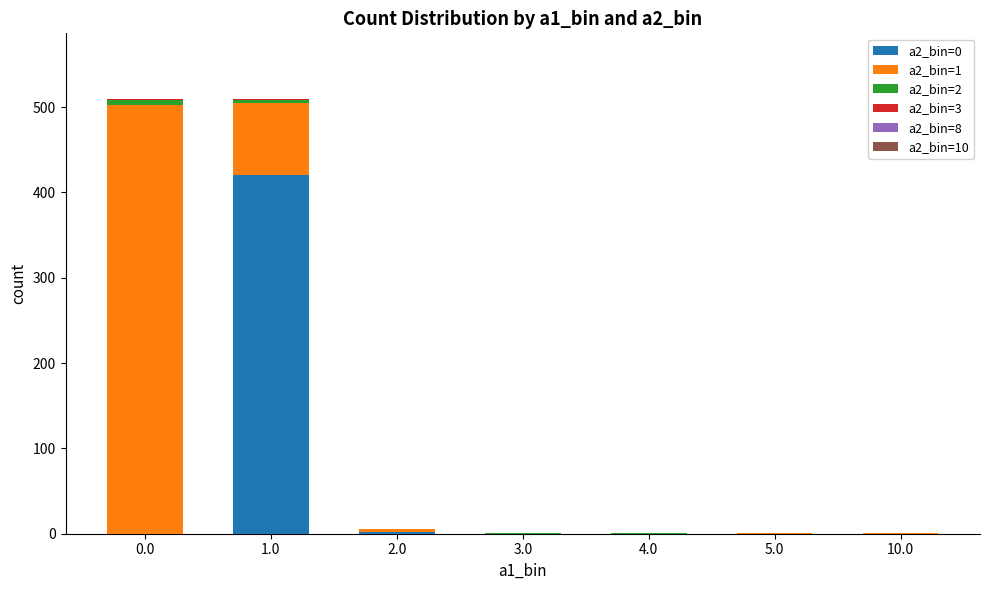

The value of a2_bin=0 at 5.0 is 0. True or false?

True